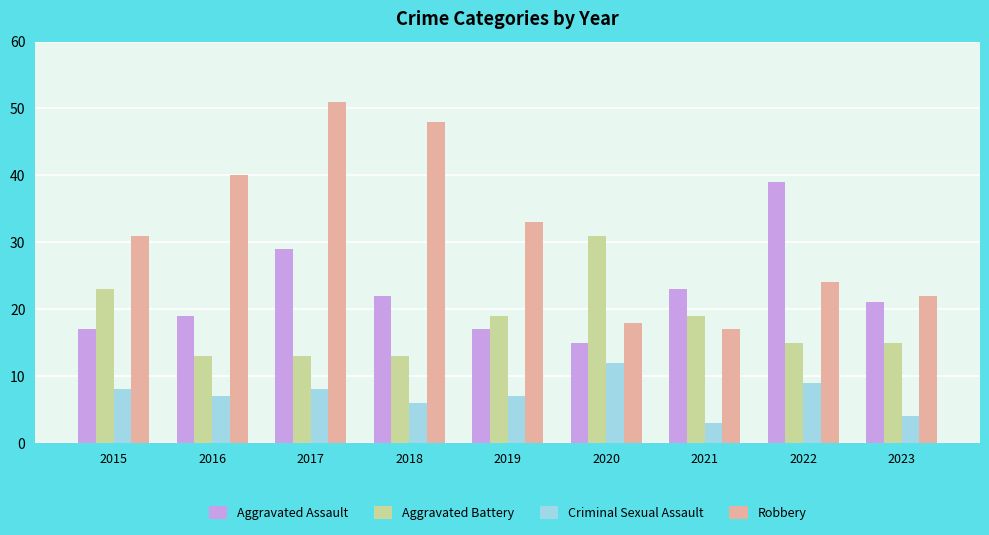

Rank the series by their average value, from highest to lowest.

Robbery, Aggravated Assault, Aggravated Battery, Criminal Sexual Assault